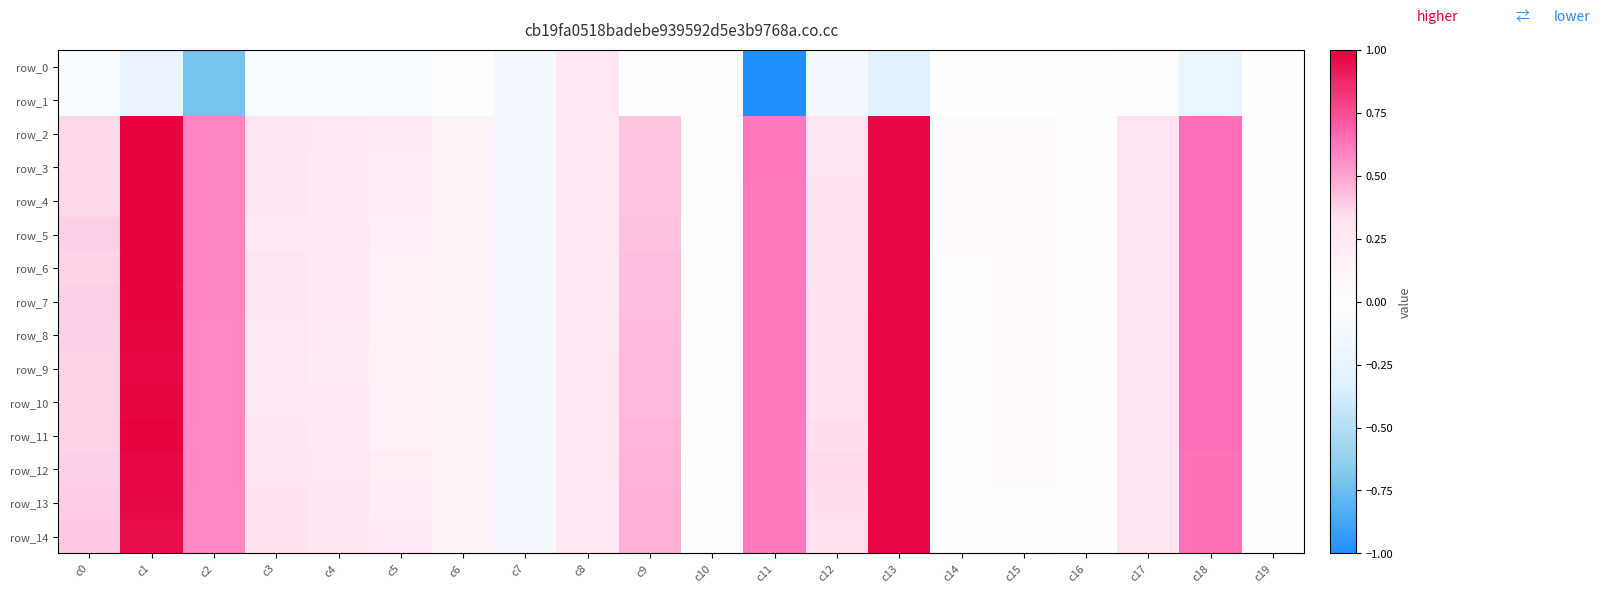

How many data points in row_3 are less than 0?

1